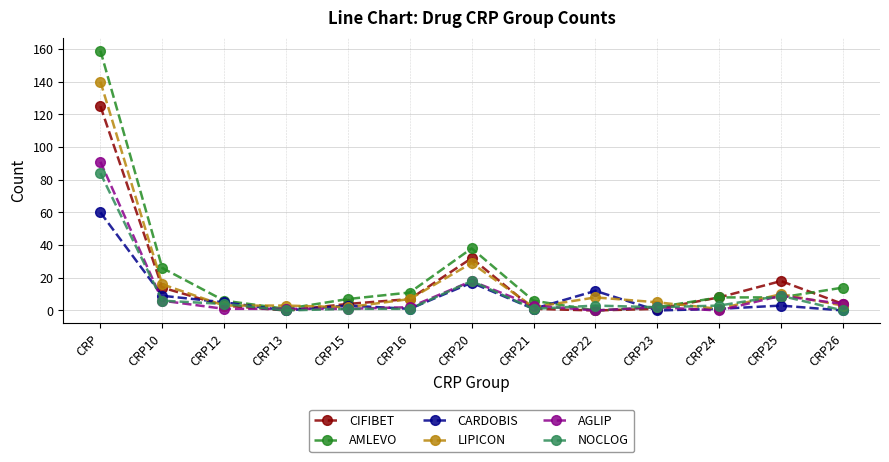

What are all the series names shown in the legend?

CIFIBET, AMLEVO, CARDOBIS, LIPICON, AGLIP, NOCLOG